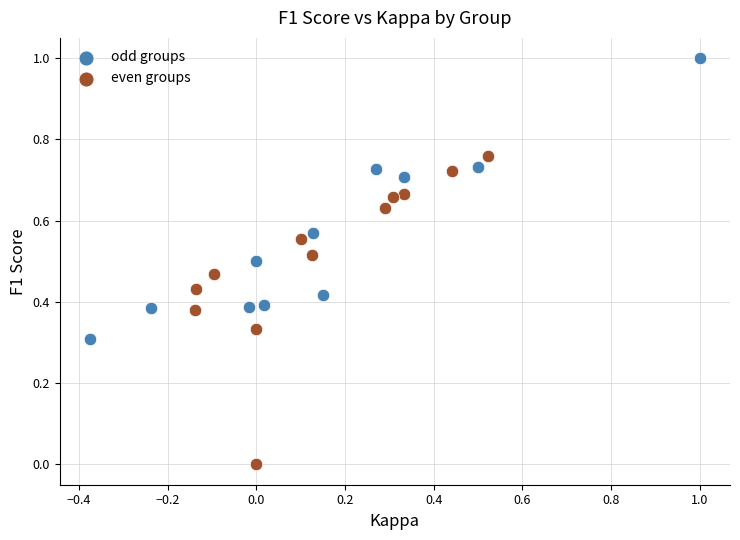

Which series has the widest spread of Y values?

even groups